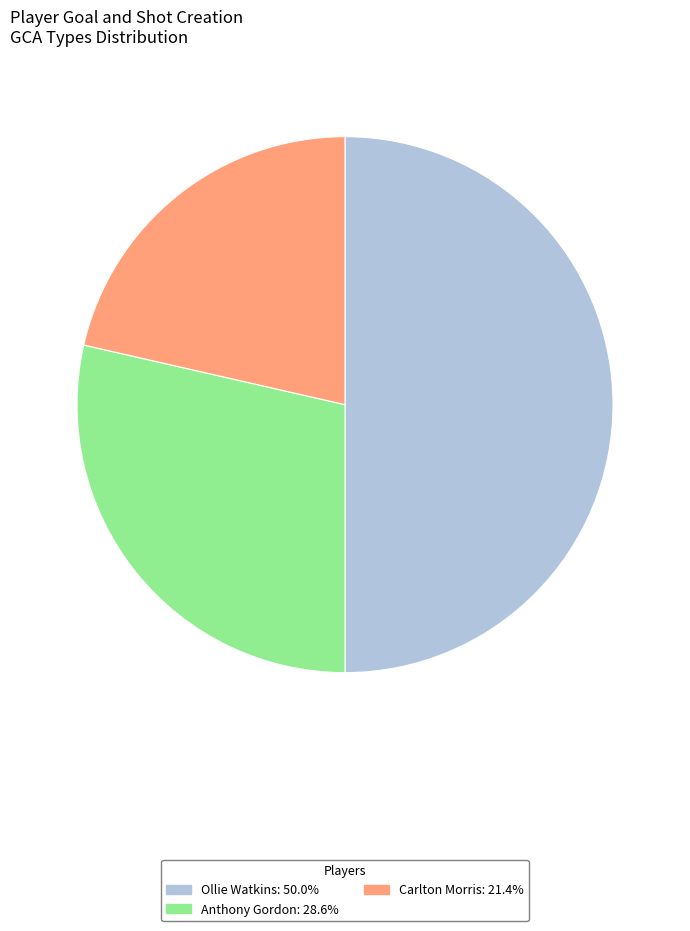

What is the largest slice in the pie chart?

Ollie Watkins